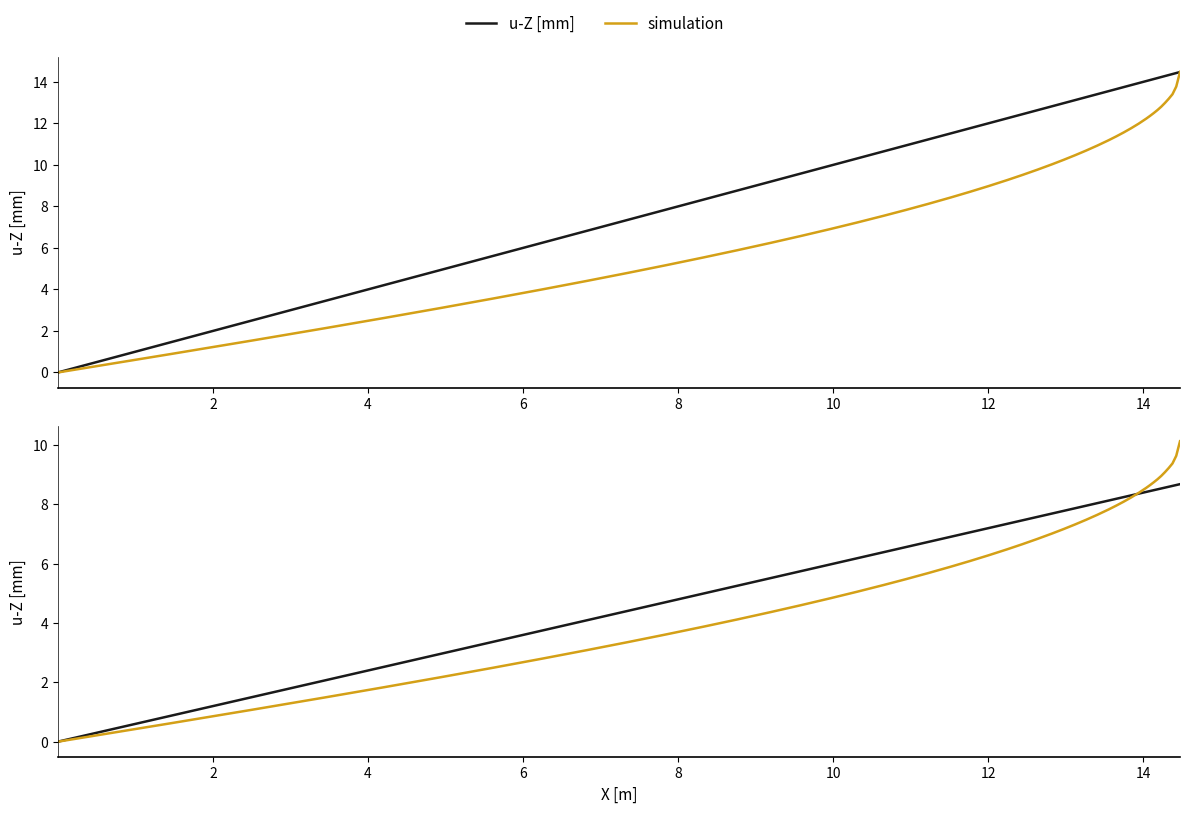

Which has a higher value, 7 or 14?

14